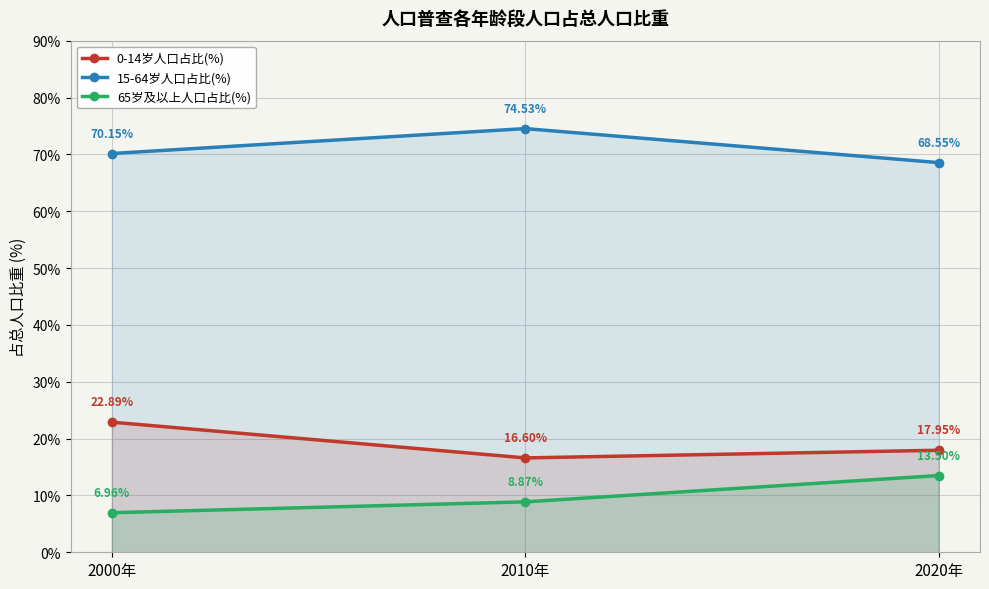

Reading right to left, list all the values displayed in this chart.

0-14岁人口占比(%): 17.9	16.6	22.9
15-64岁人口占比(%): 68.5	74.5	70.2
65岁及以上人口占比(%): 13.5	8.9	7.0